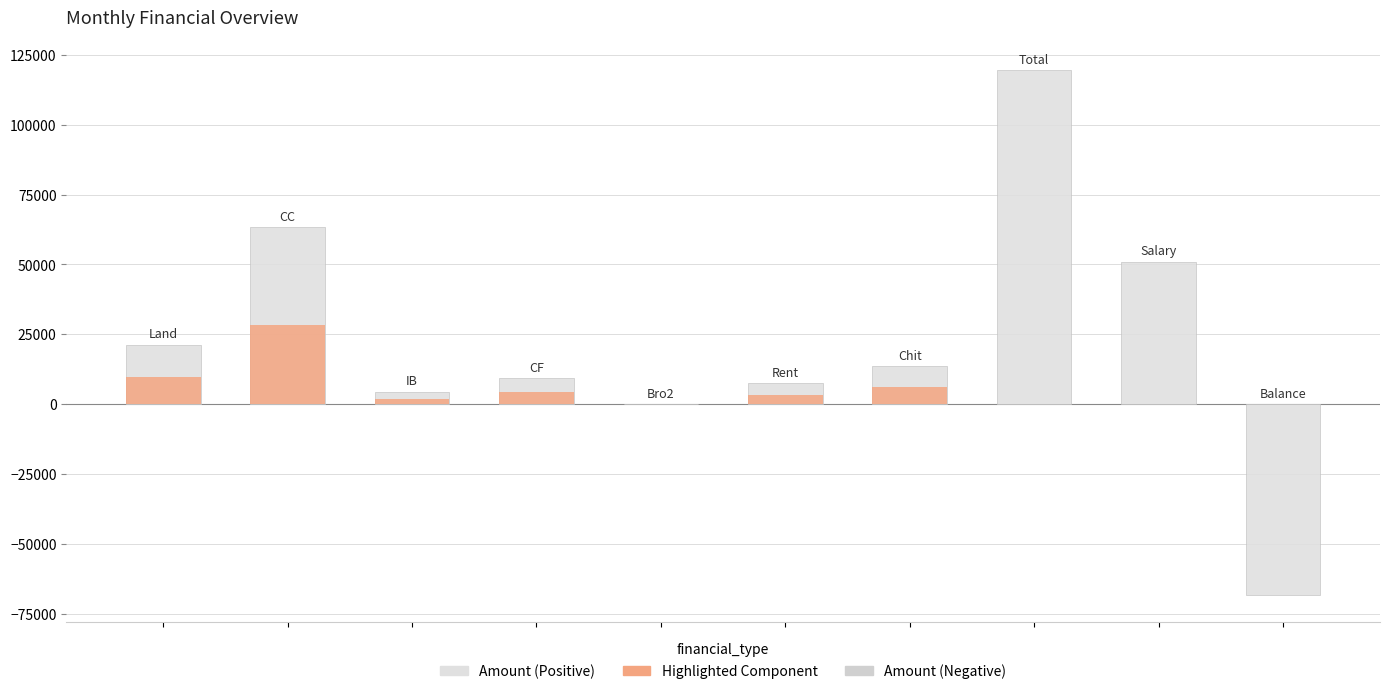

Is it true that Amount (Negative) equals 0.0 at 8?

True